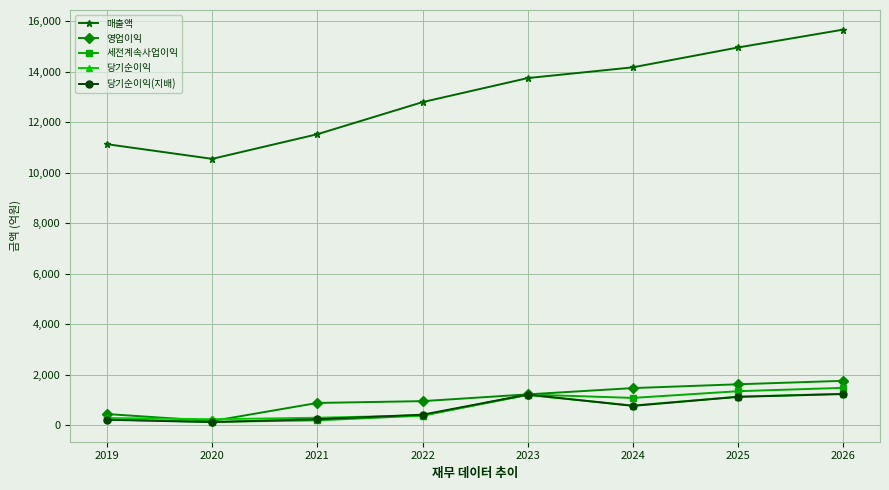

What is the value of the 매출액 point at the 7th from the left?

14965